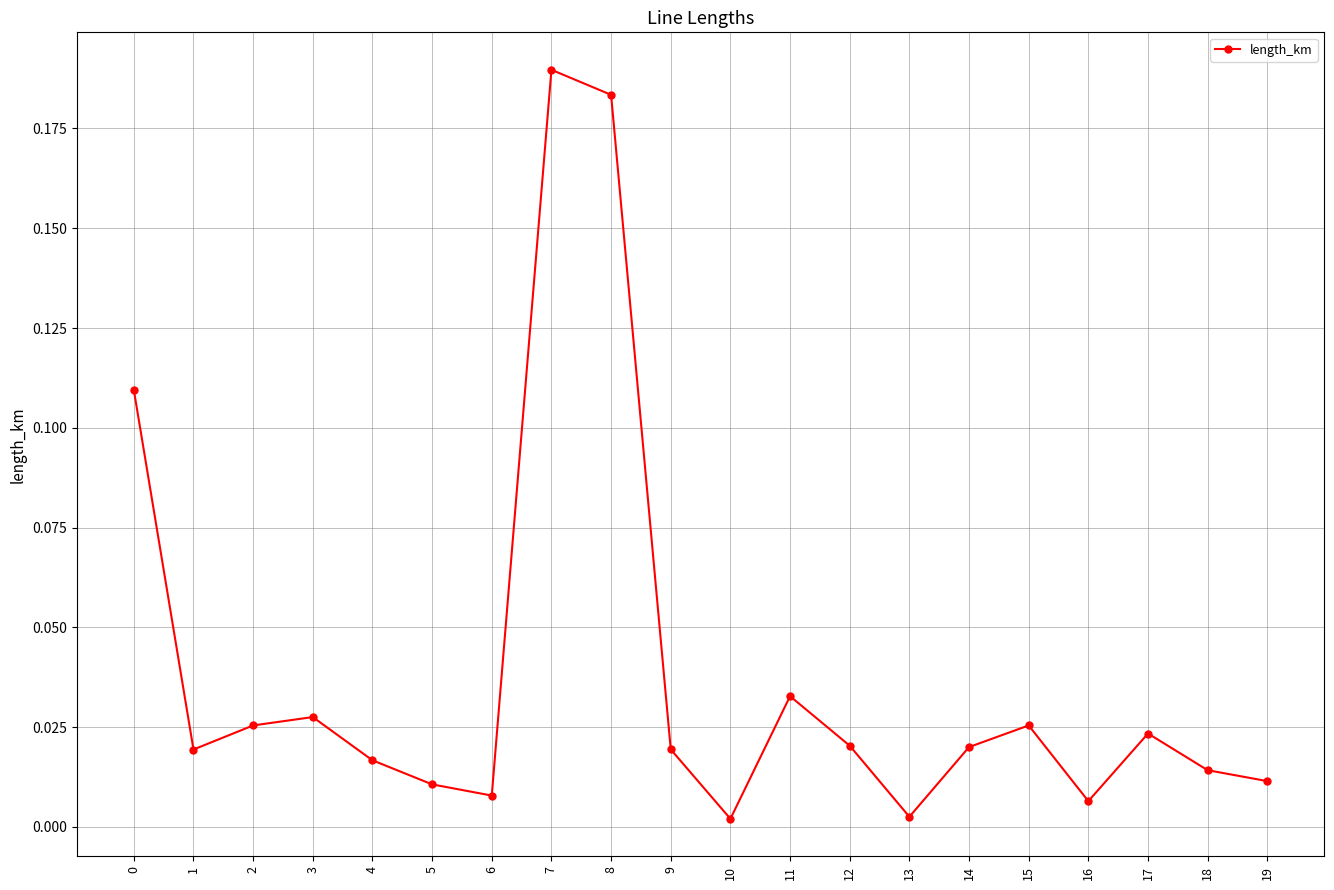

What is the sum of all values?

0.8